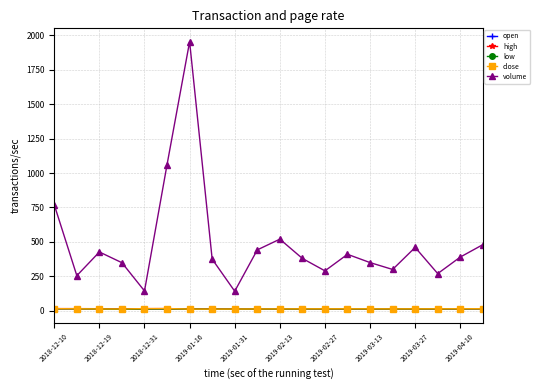

True or false: low has more than 0 interior local peaks.

True